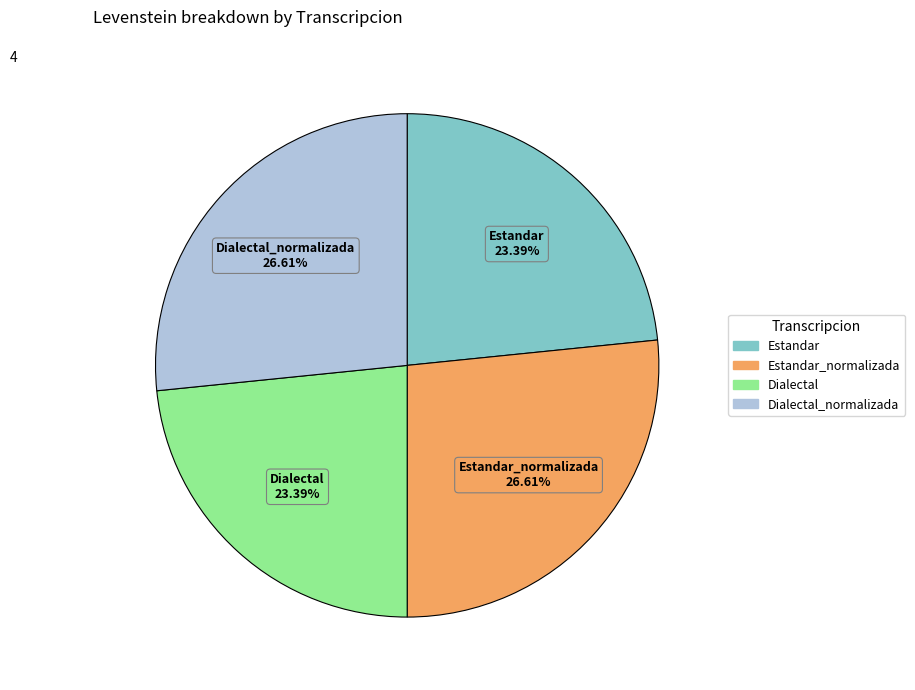

Is there a majority slice in this chart?

No